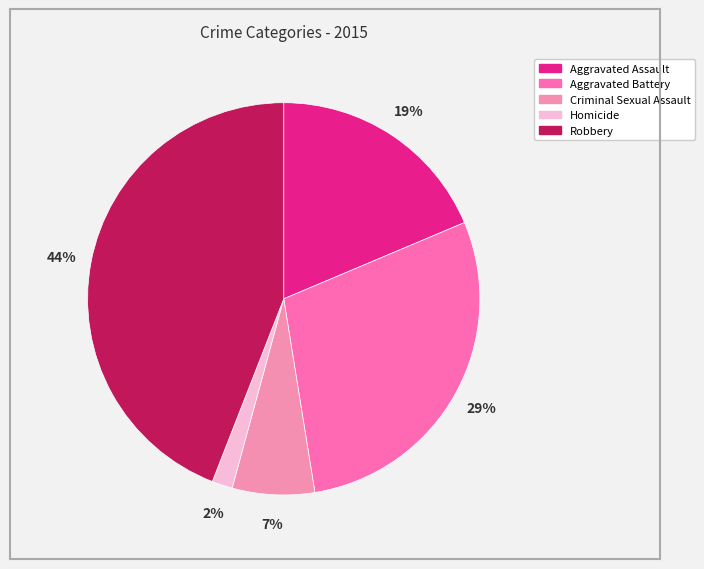

The Criminal Sexual Assault slice represents 18% of the pie. True or false?

False